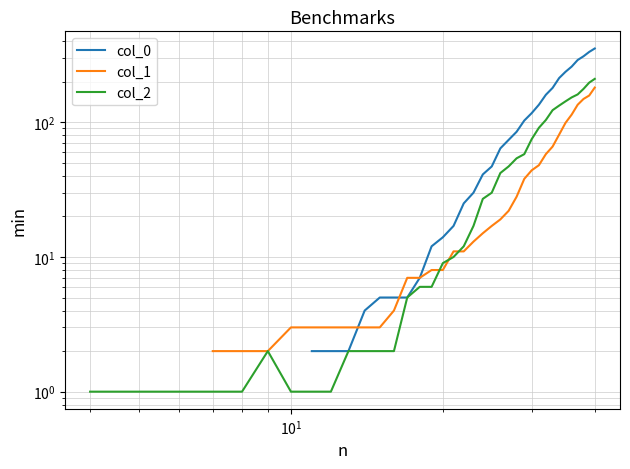

What is the maximum value shown in the chart?

353.0